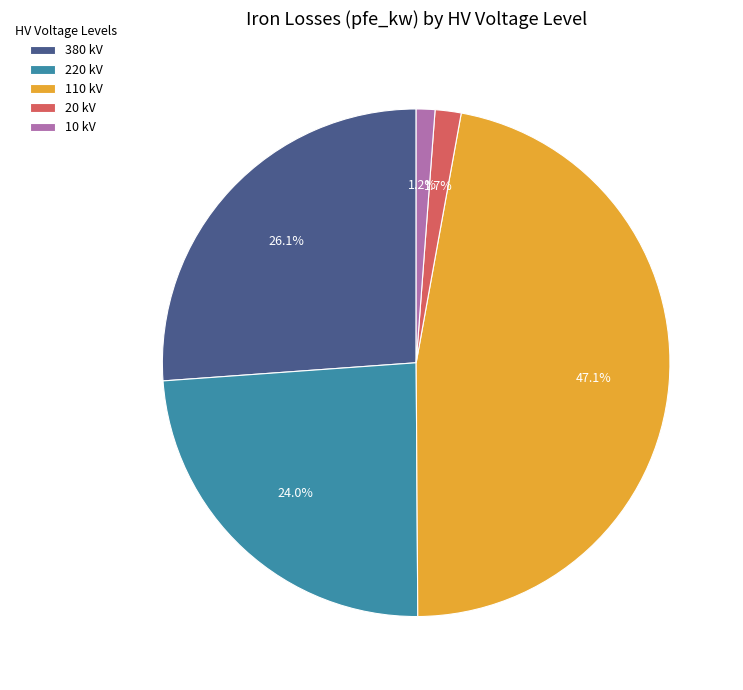

Combined, do 10 and 110 account for over 50%?

No